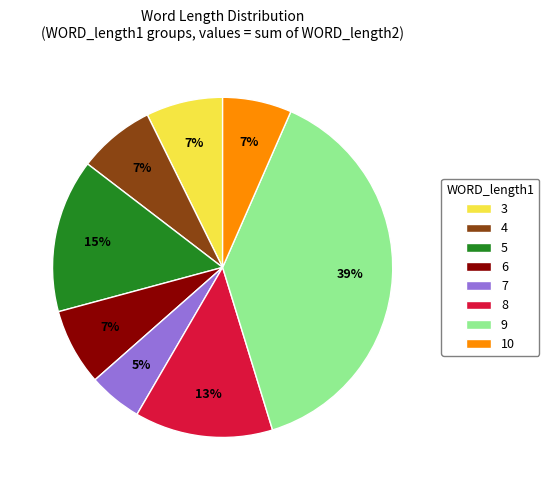

How many slices are in this pie chart?

8